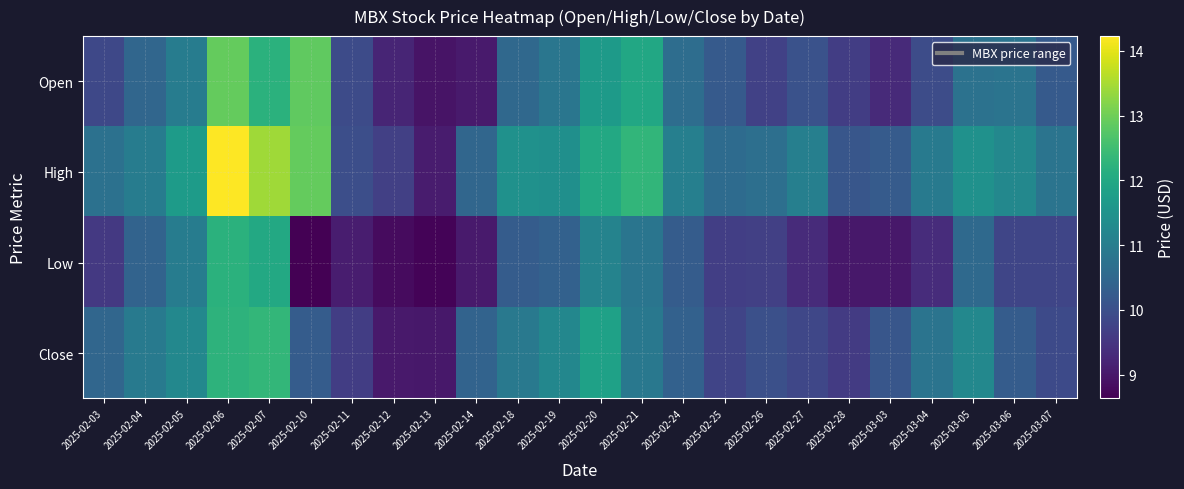

Which series changed the most between 2025-03-04 and 2025-03-07?

Close